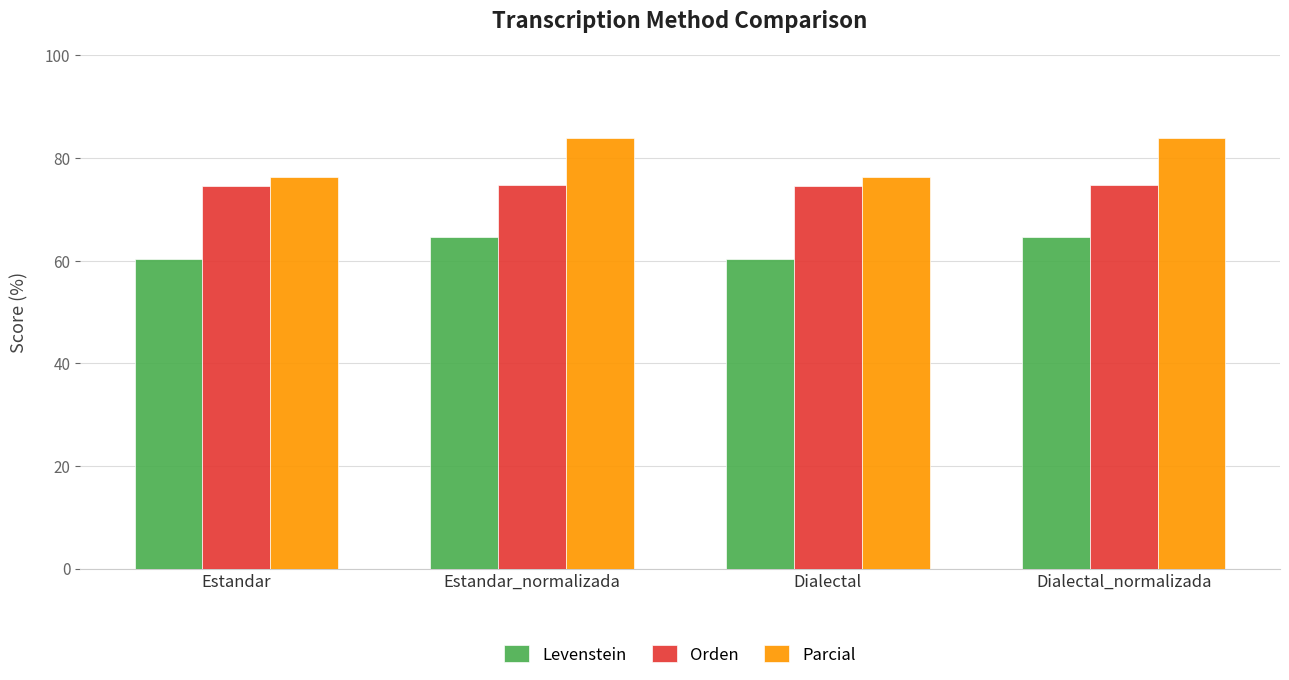

The Levenstein series shows 60.3 at Dialectal. True or false?

True